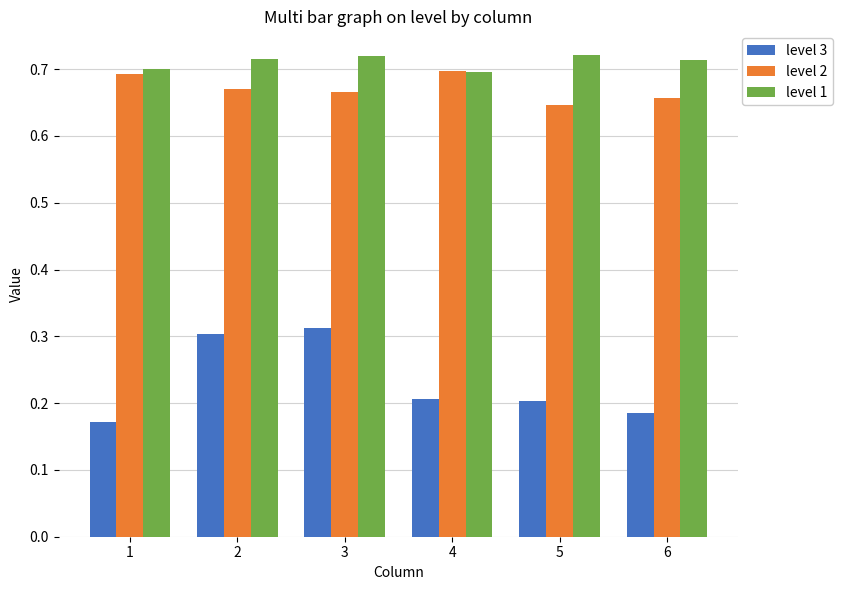

How many data points does each series have?

6